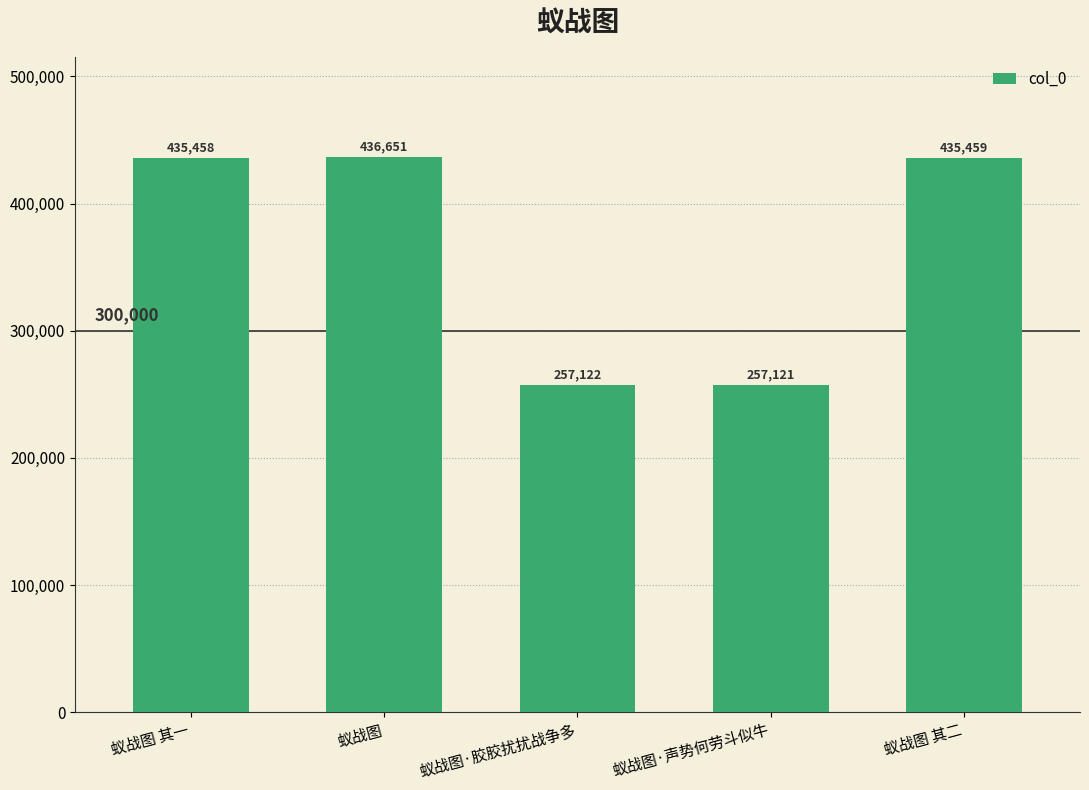

What is the difference between the maximum and minimum values?

179530